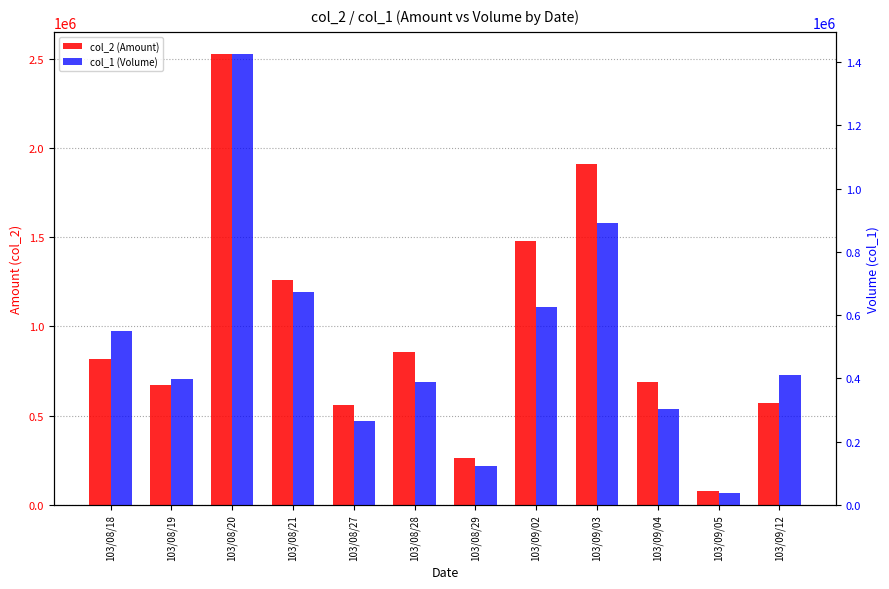

Does the chart contain stacked bars?

No